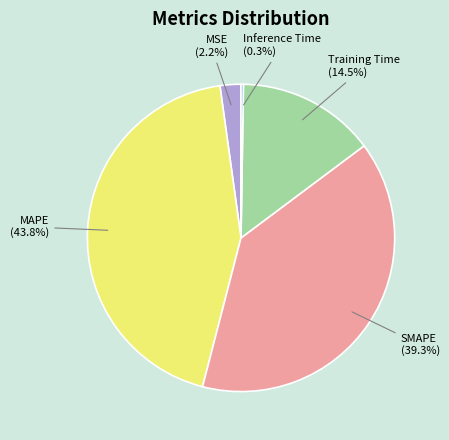

Which slice is the largest?

MAPE